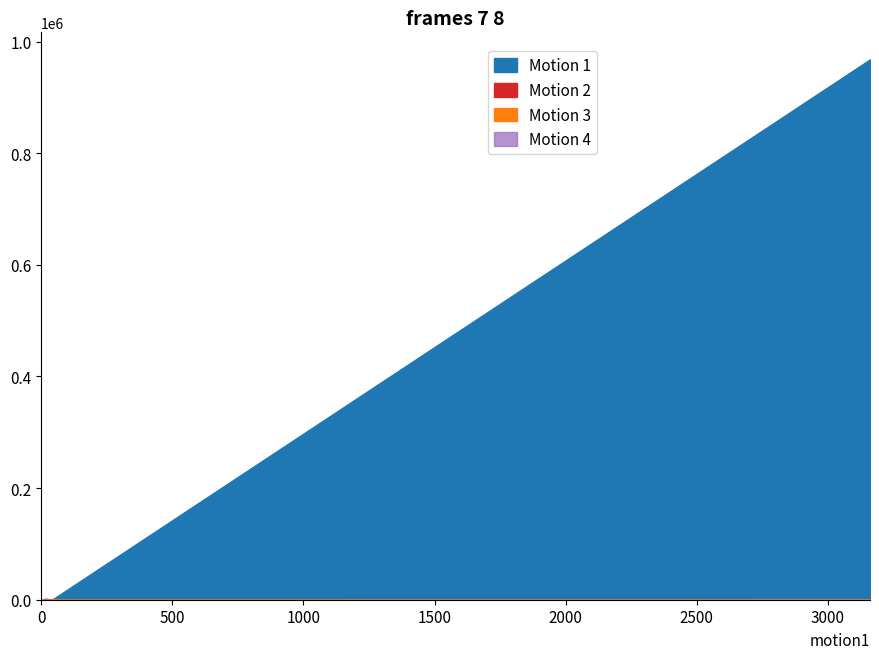

The Area (%) series shows 39.5 at High (30+ min). True or false?

False